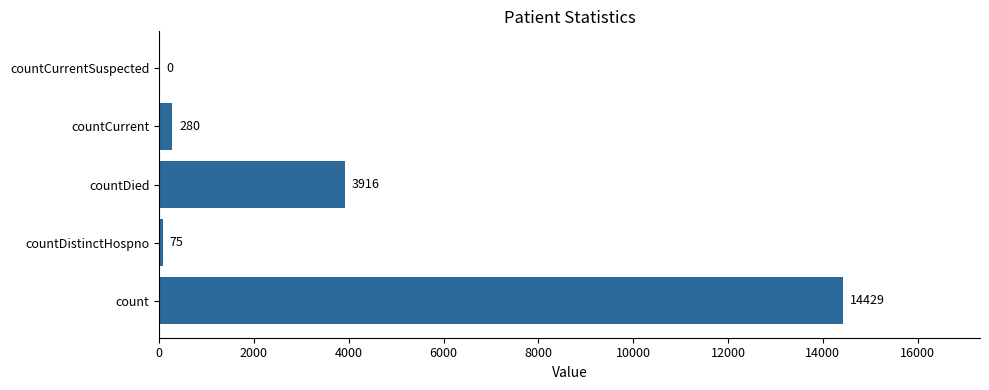

What is the sum of all values?

18700